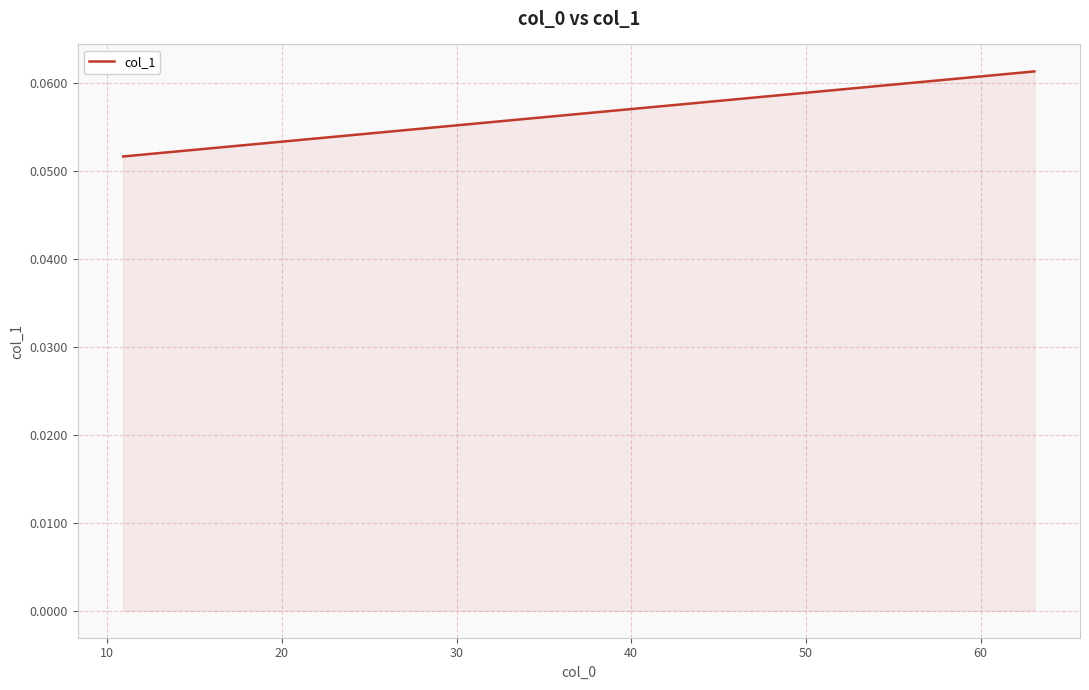

Is this an area chart (filled region under the line)?

Yes